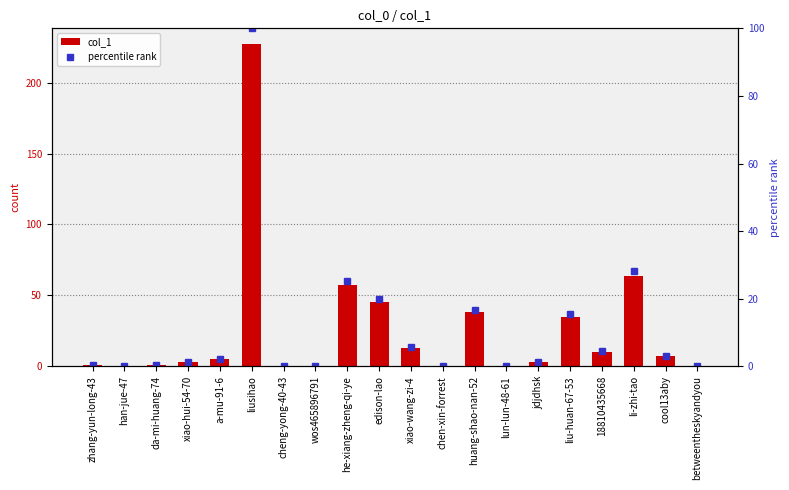

How many positive values does the percentile rank series have?

14